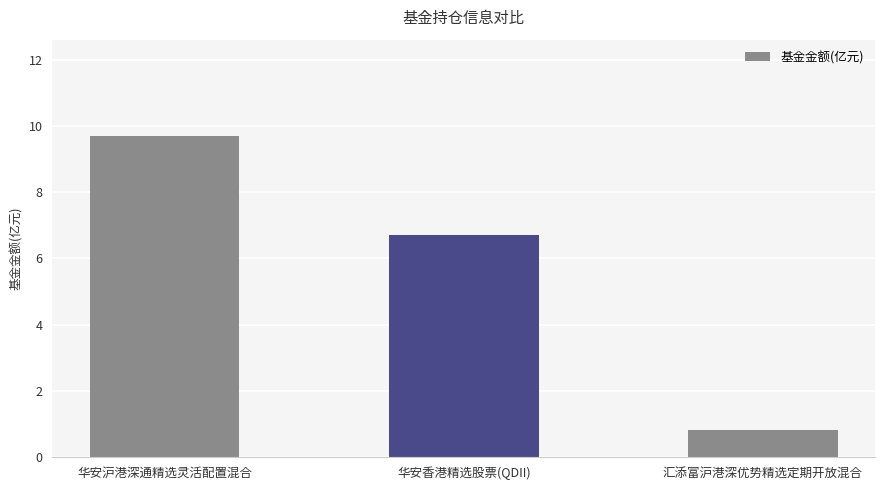

What is the difference between the maximum and minimum values?

8.9